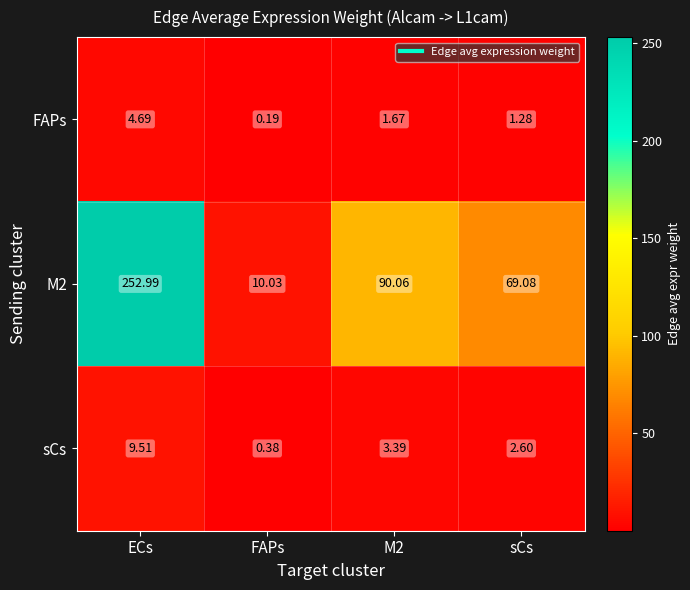

At which category is the sum across all series the highest?

ECs